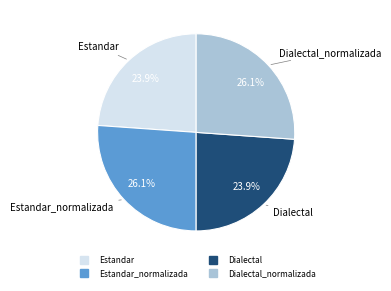

Does any single category account for the majority?

No